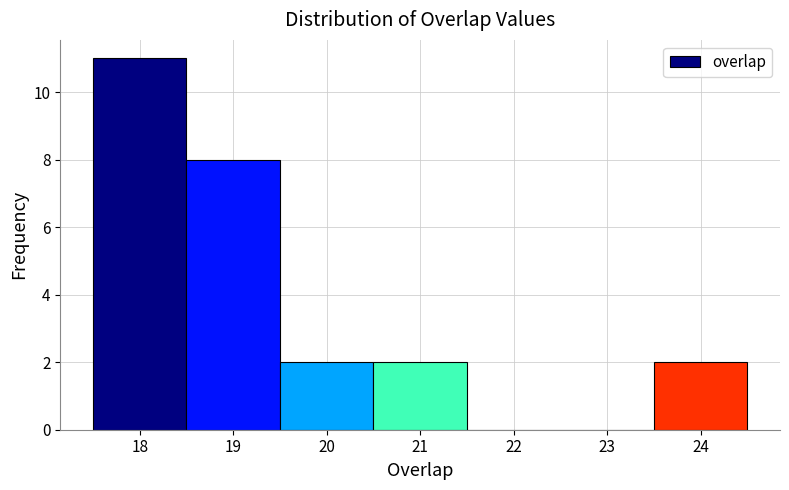

How tall is the bar that spans 18.5 to 19.5 on the x-axis? The values are not printed on the chart, so give them approximately, as read against the axis.

8